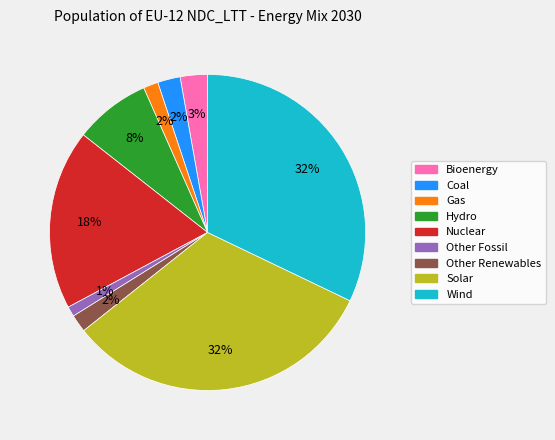

To the nearest percent, what is the combined percentage of Coal and Bioenergy?

5%